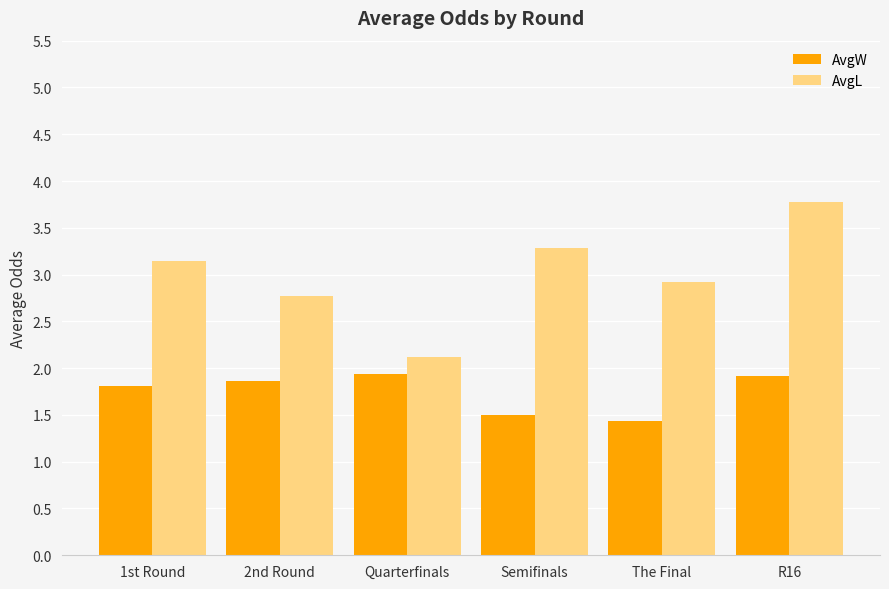

Is it true that AvgL equals 5.1 at The Final?

False